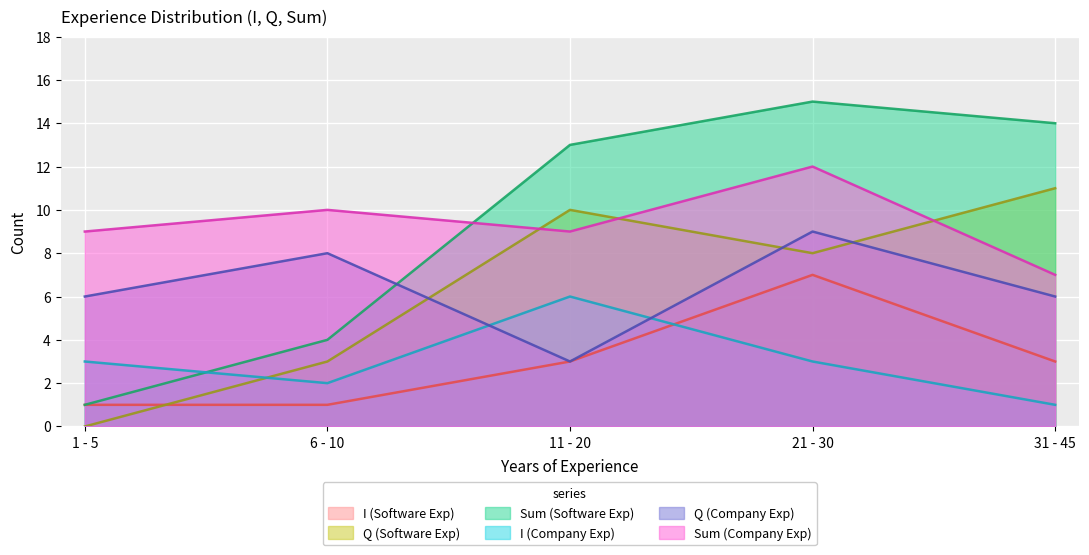

At which category does Sum (Company Exp) reach its first local valley?

11 - 20